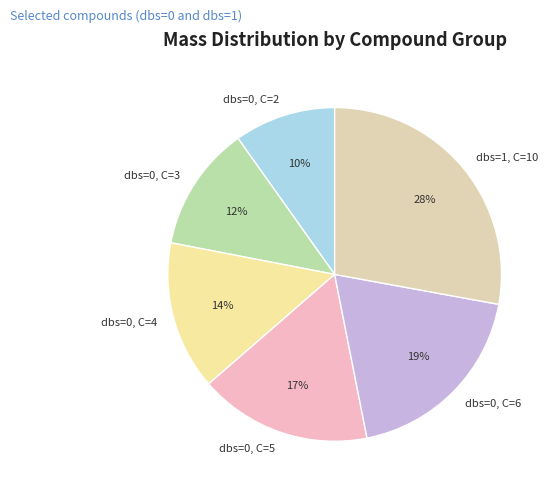

To the nearest percent, what is the combined percentage of dbs=0, C=4 and dbs=0, C=6?

33%